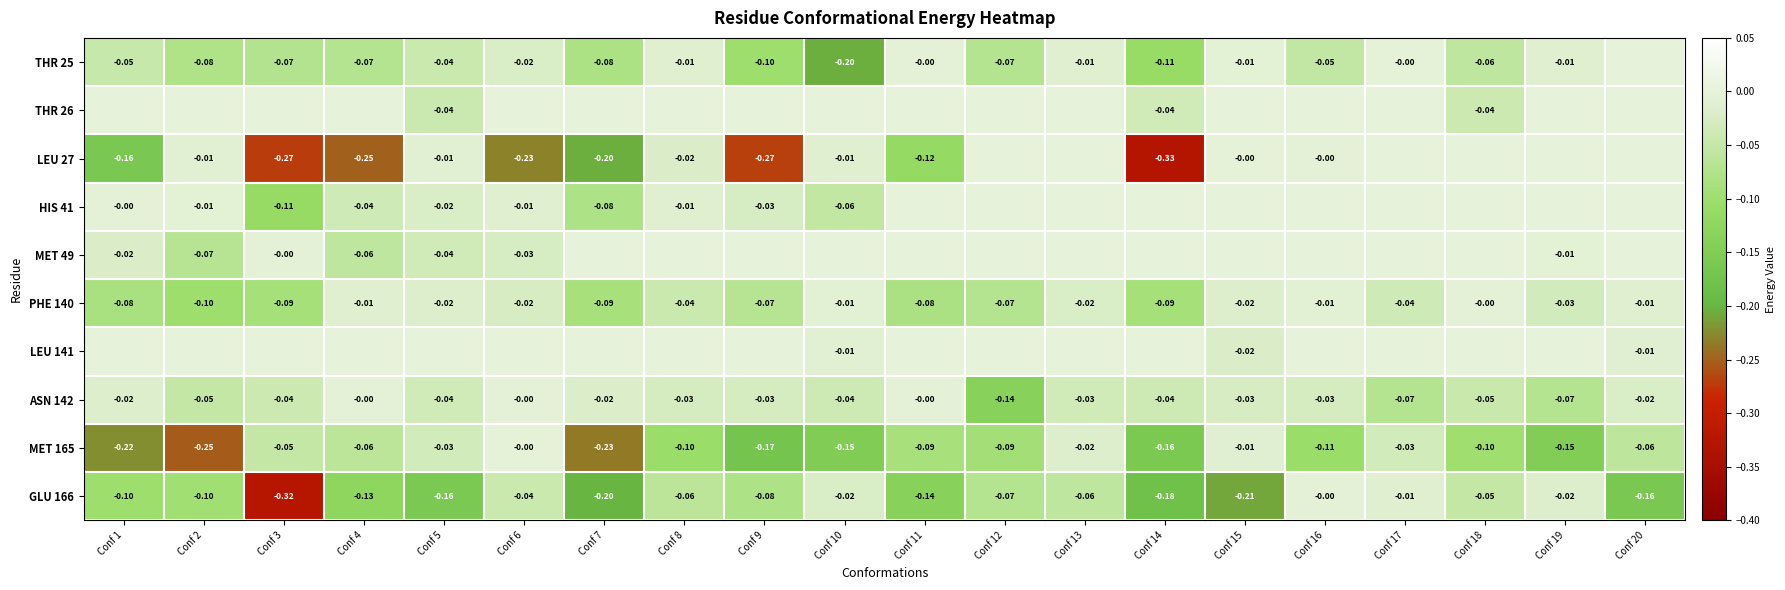

What is the total value across all series at Conf 14?

-0.9